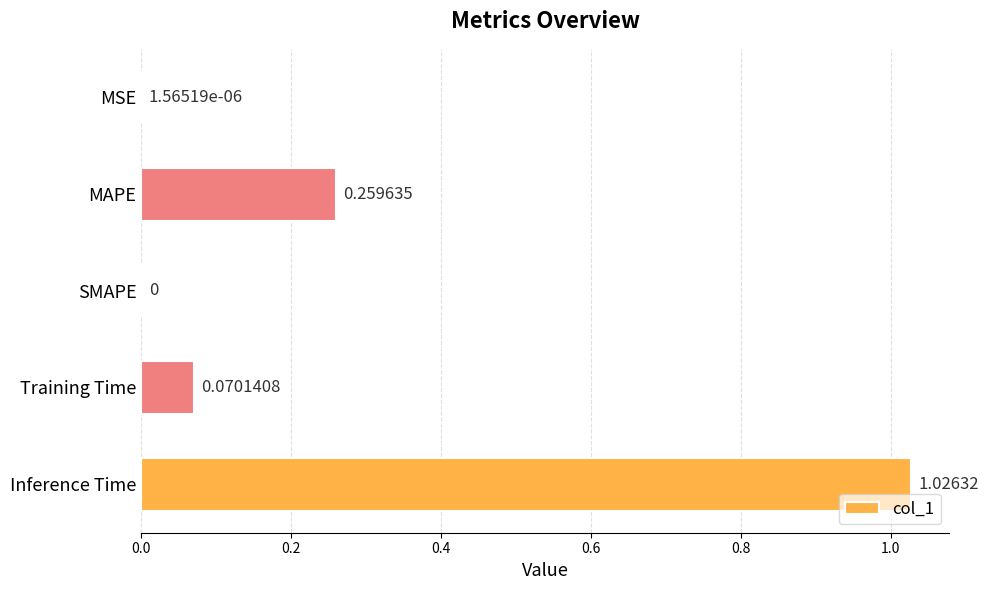

Are the bars grouped side by side (vs. stacked)?

No